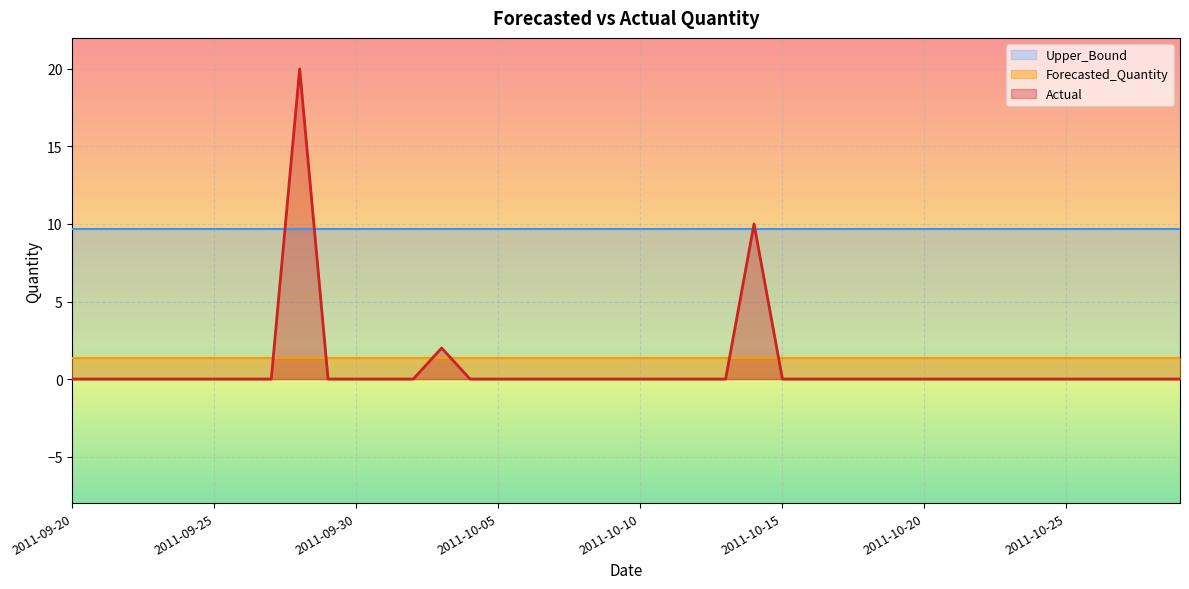

What position from the left is 2011-10-08?

19